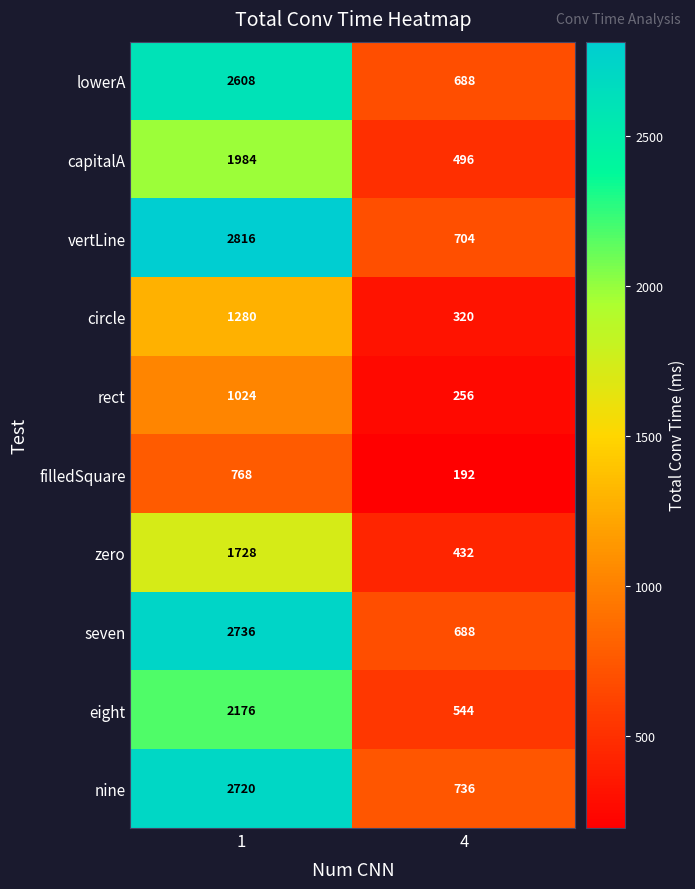

What is the difference between the capitalA values at 4 and 1?

1488